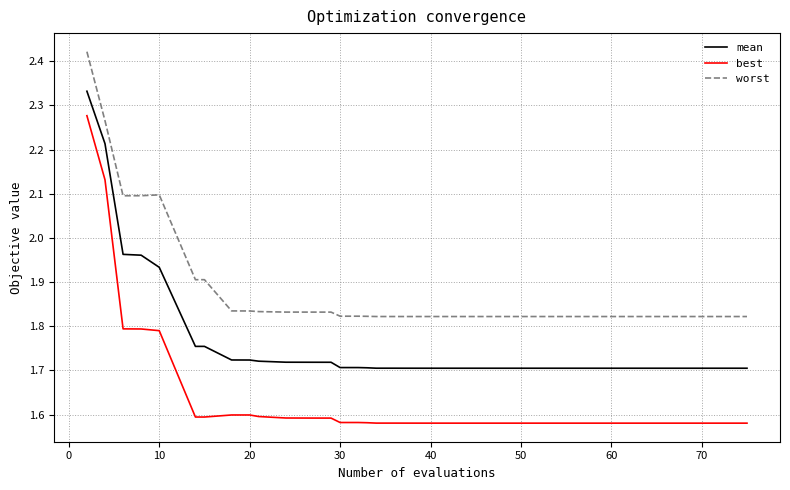

Which series has the largest total across all categories?

worst